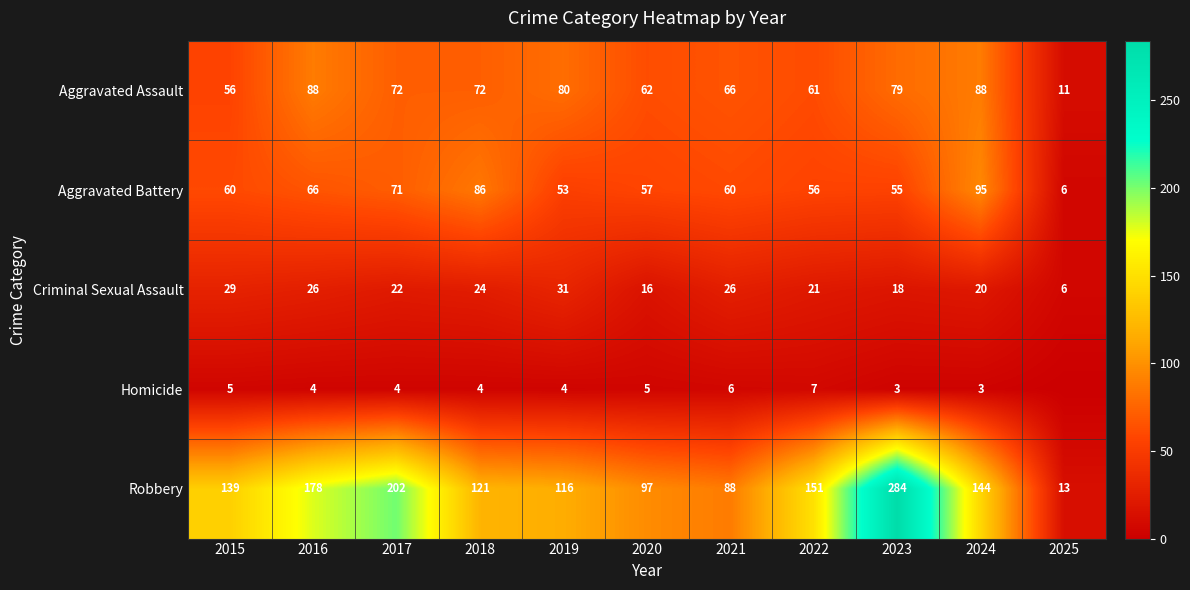

Read the Robbery value at 2017.

202